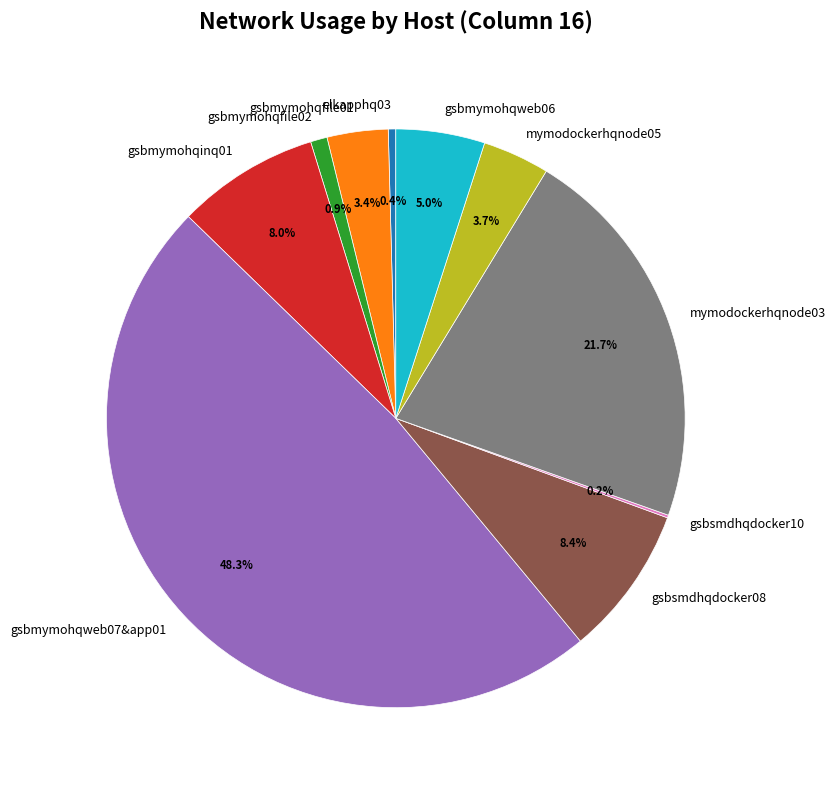

What portion of the pie excludes gsbmymohqfile02?

99.1%